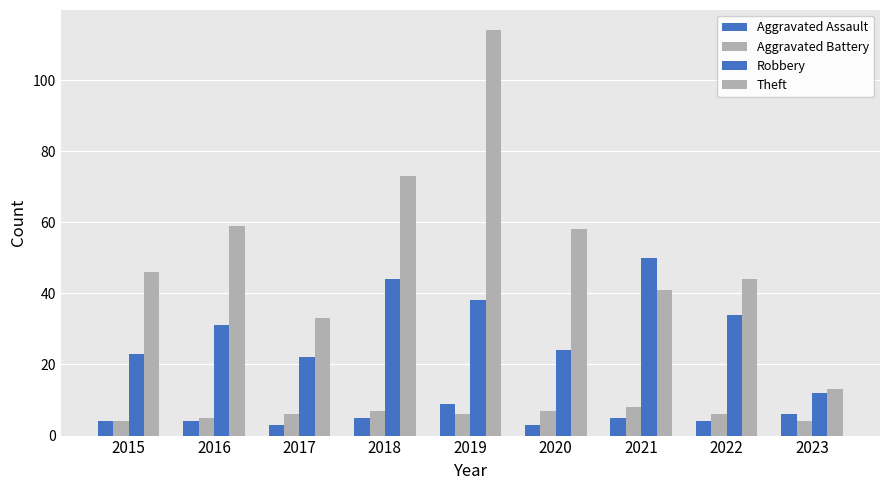

How many bars are there in total?

36